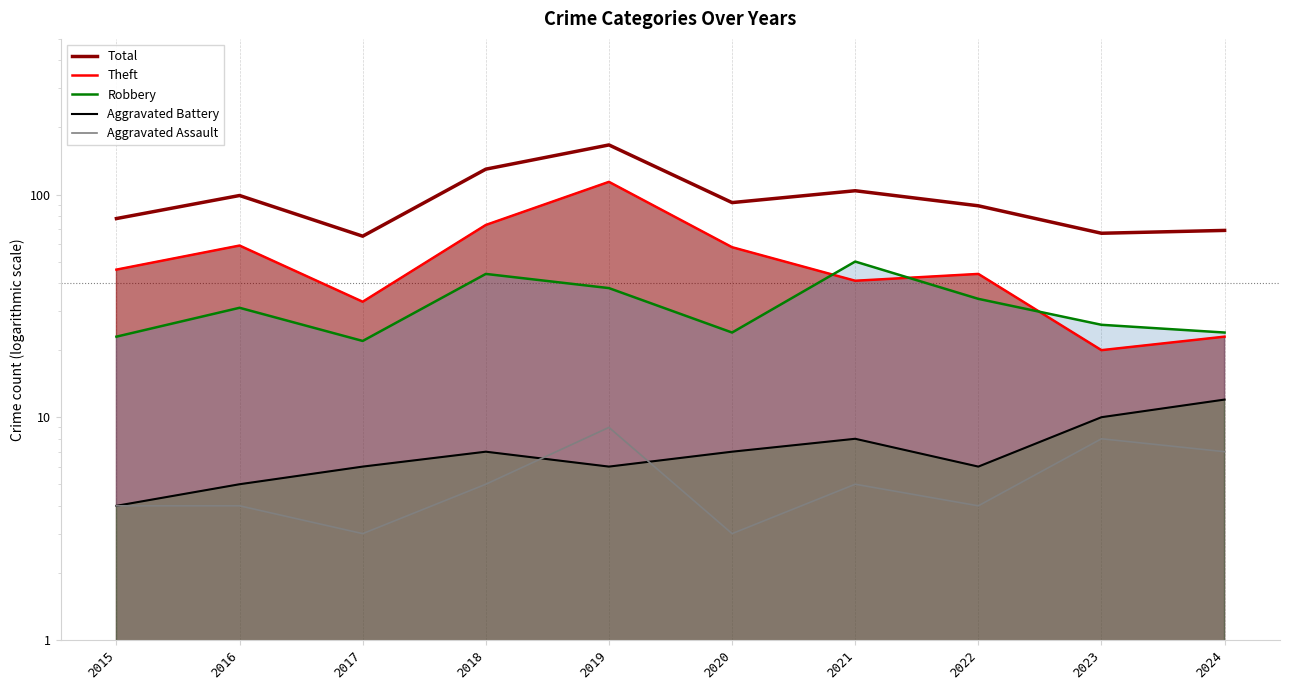

What are all the series names shown in the legend?

Total, Theft, Robbery, Aggravated Battery, Aggravated Assault